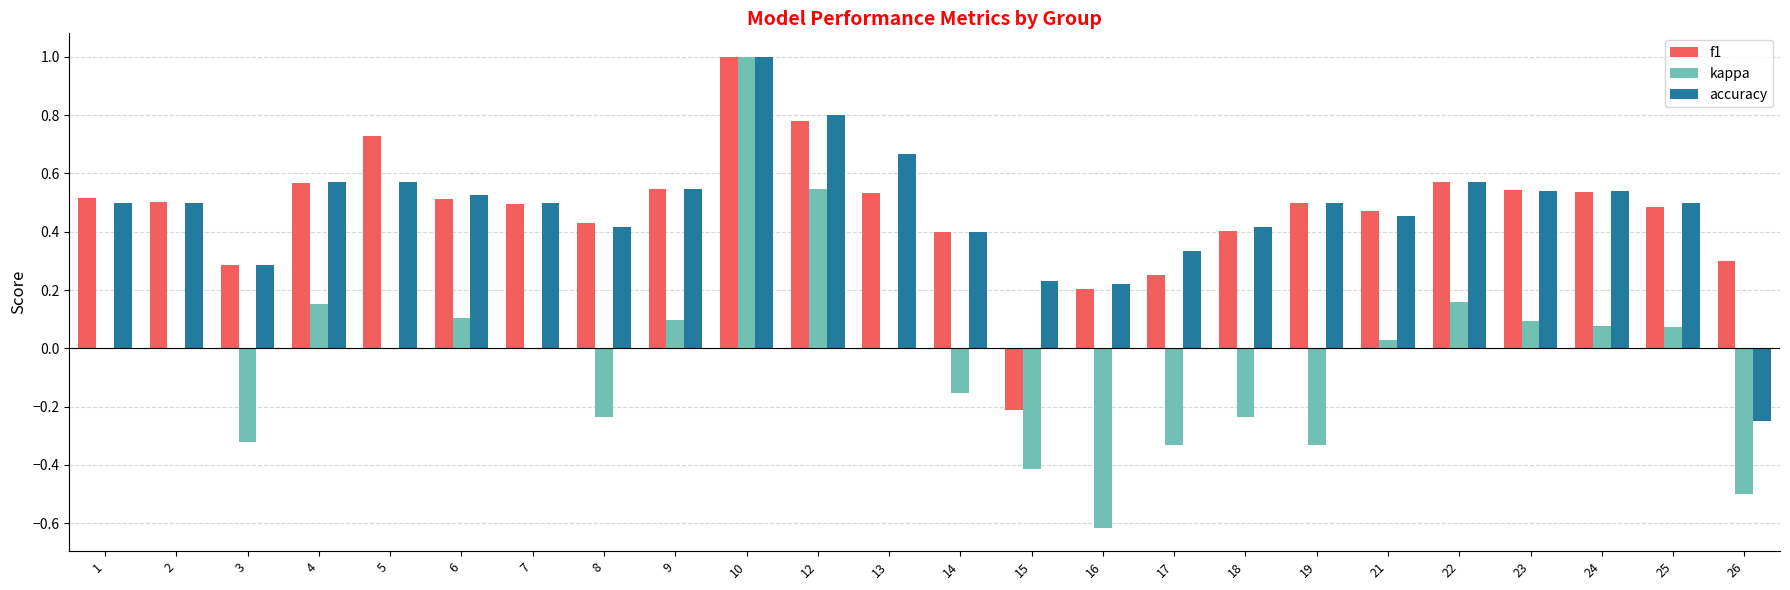

The kappa series shows 0.5 at 12. True or false?

True